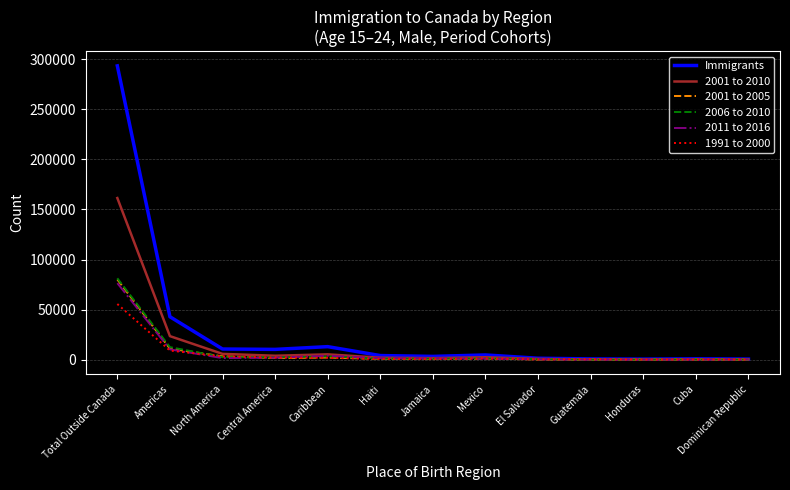

What is the sum of the Immigrants values at Honduras and Cuba?

1400